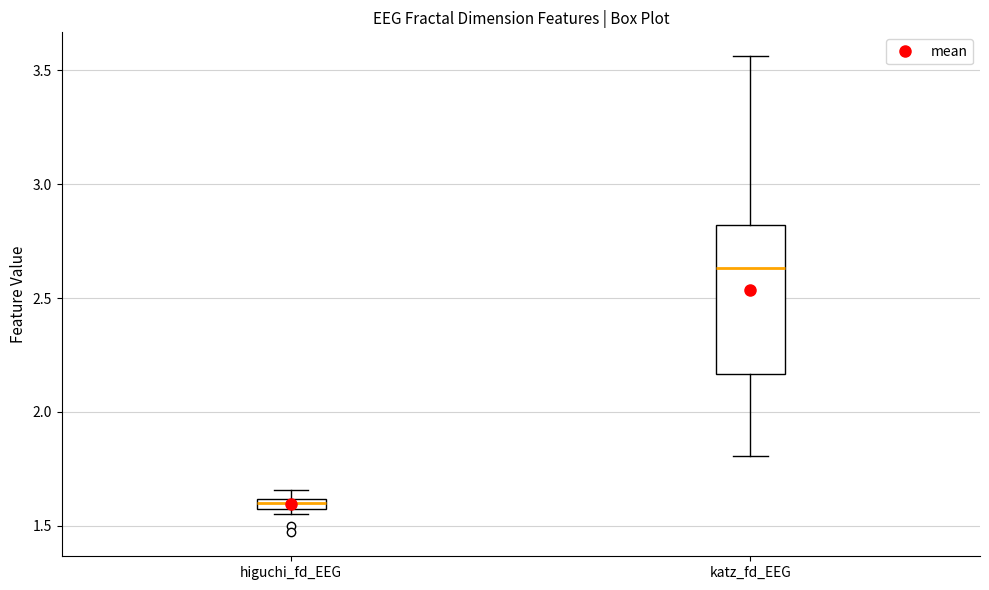

Which box is the tallest, from its lower edge to its upper edge?

katz_fd_EEG